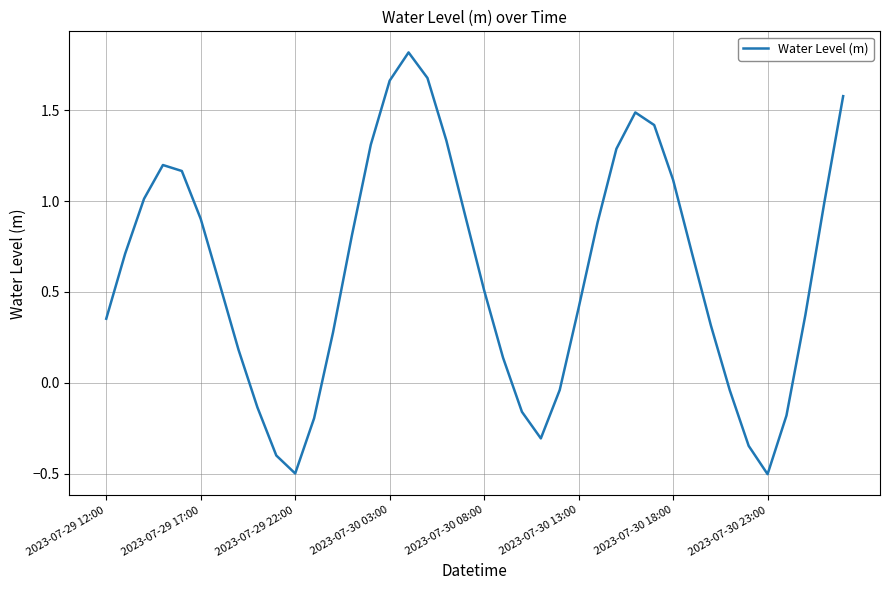

How many distinct data groups are displayed?

1